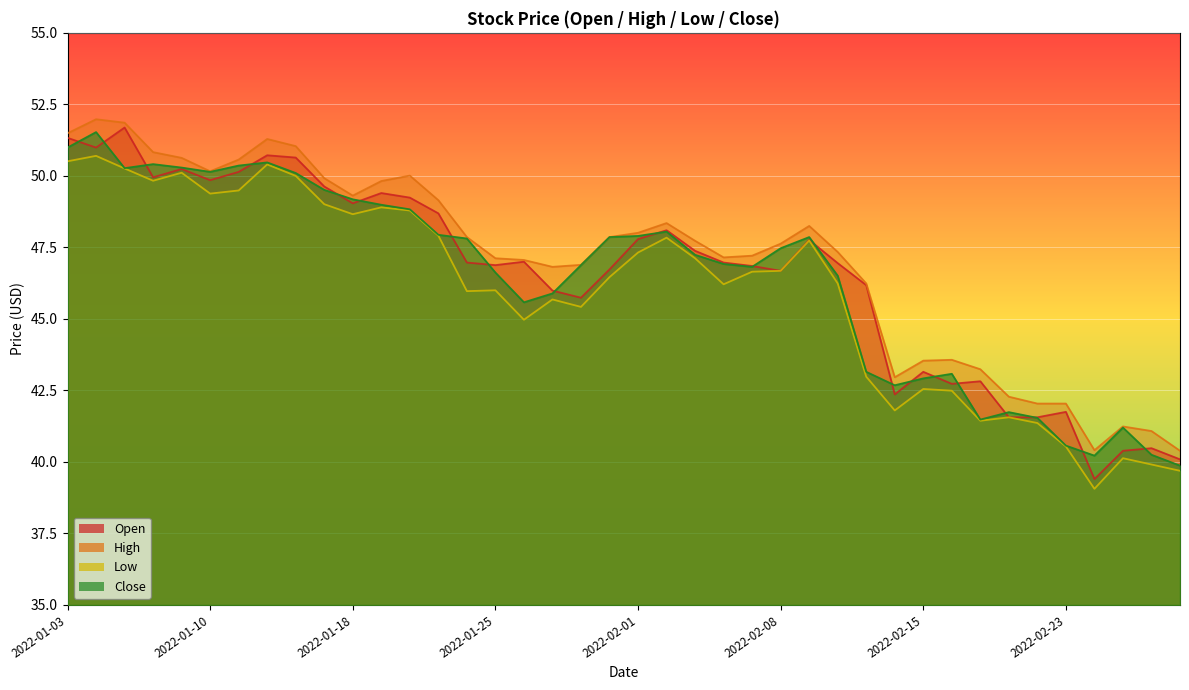

Which series has the widest spread of values?

Open